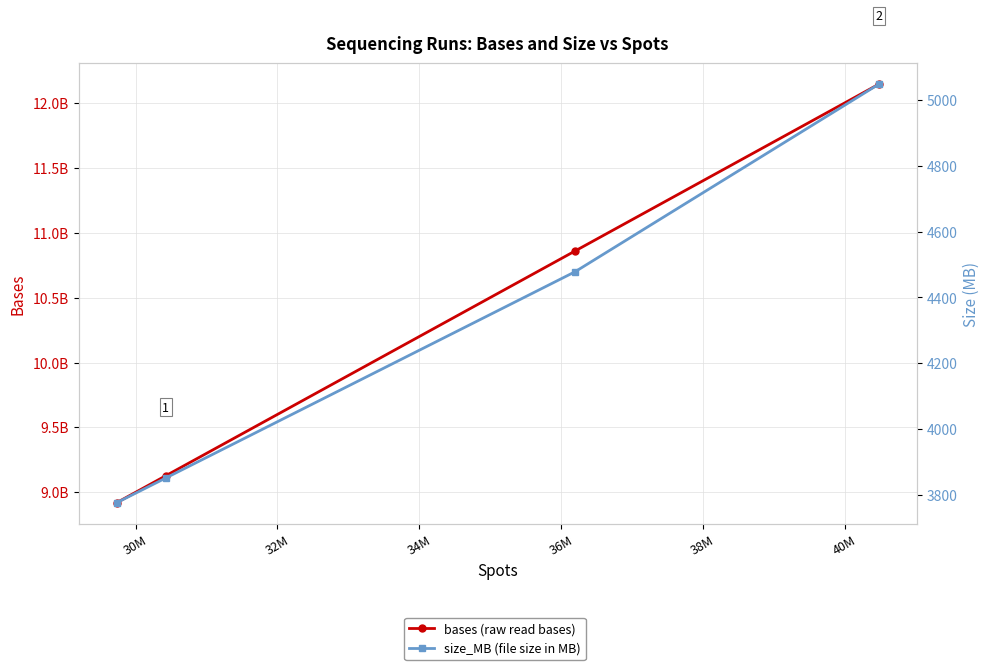

True or false: size_MB and bases cross at least once.

False